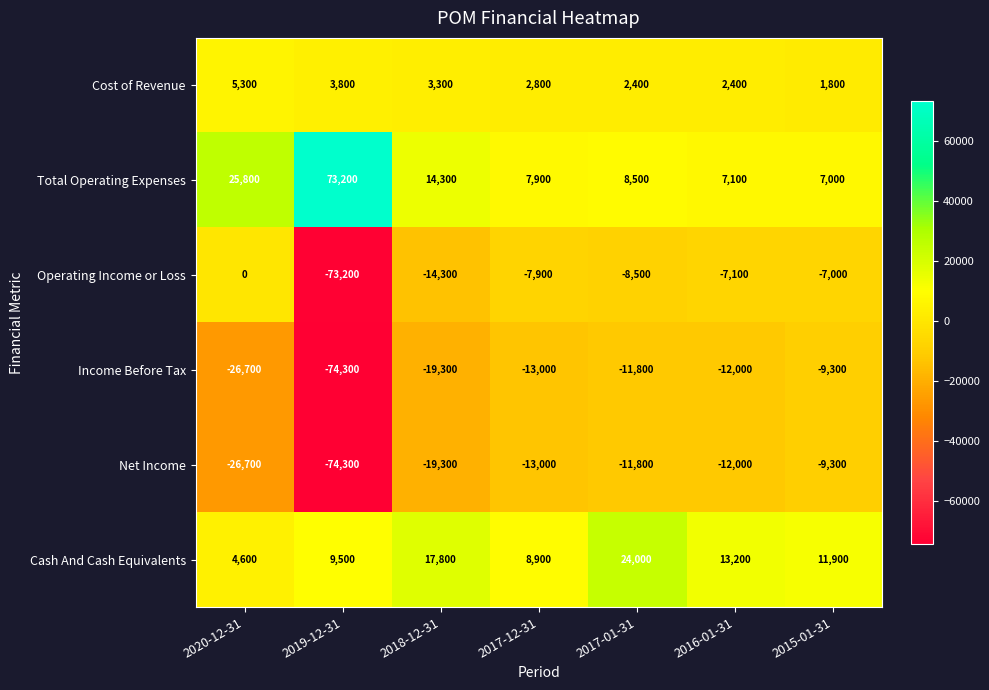

How many values in the Net Income series are below -13000?

3